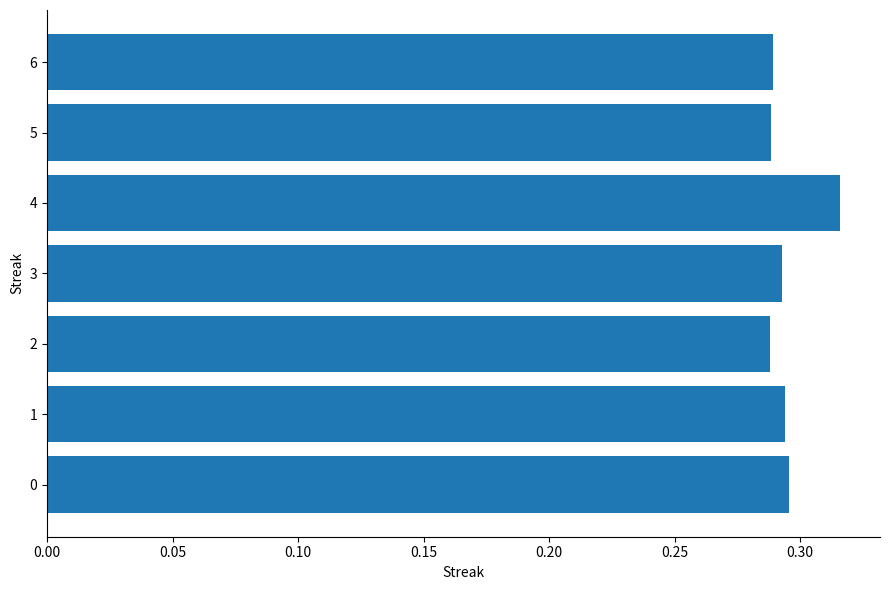

The value at 1 is 0.2. True or false?

False